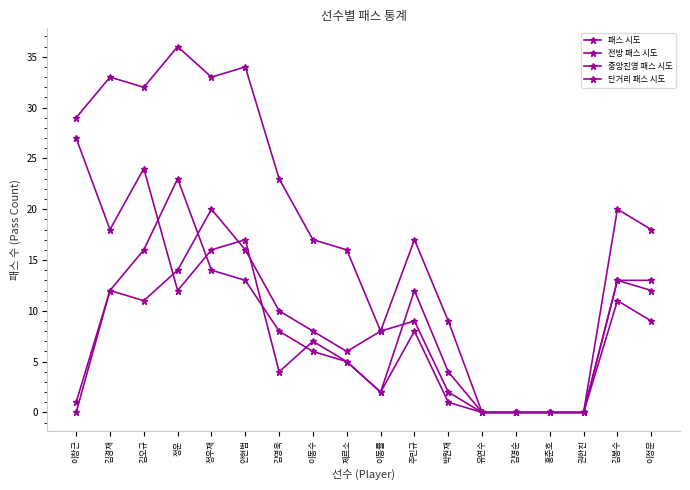

Which series has the largest total across all categories?

패스 시도